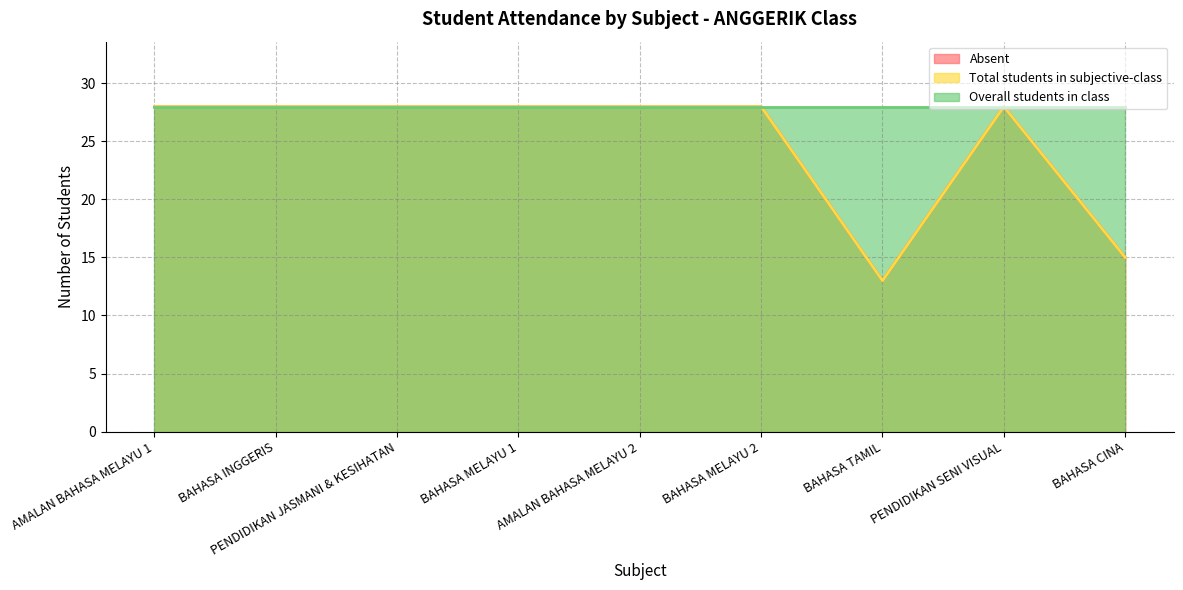

What value does the Total students in subjective-class series have at BAHASA TAMIL?

13